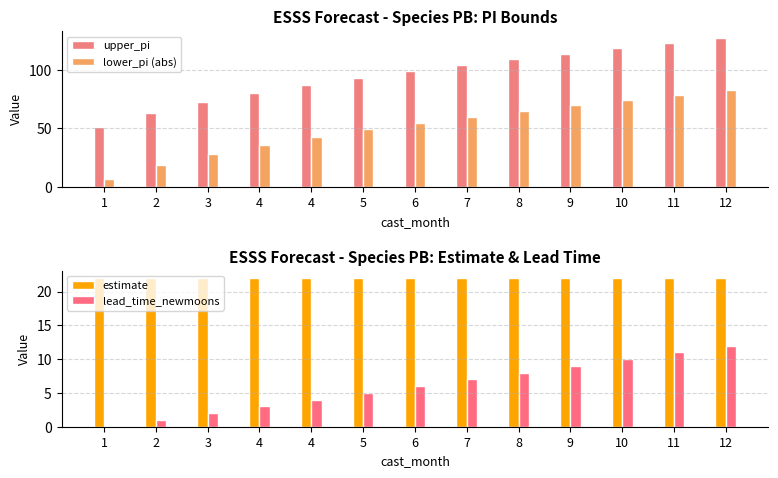

What is the difference between the maximum and minimum values in the upper_pi series?

75.6